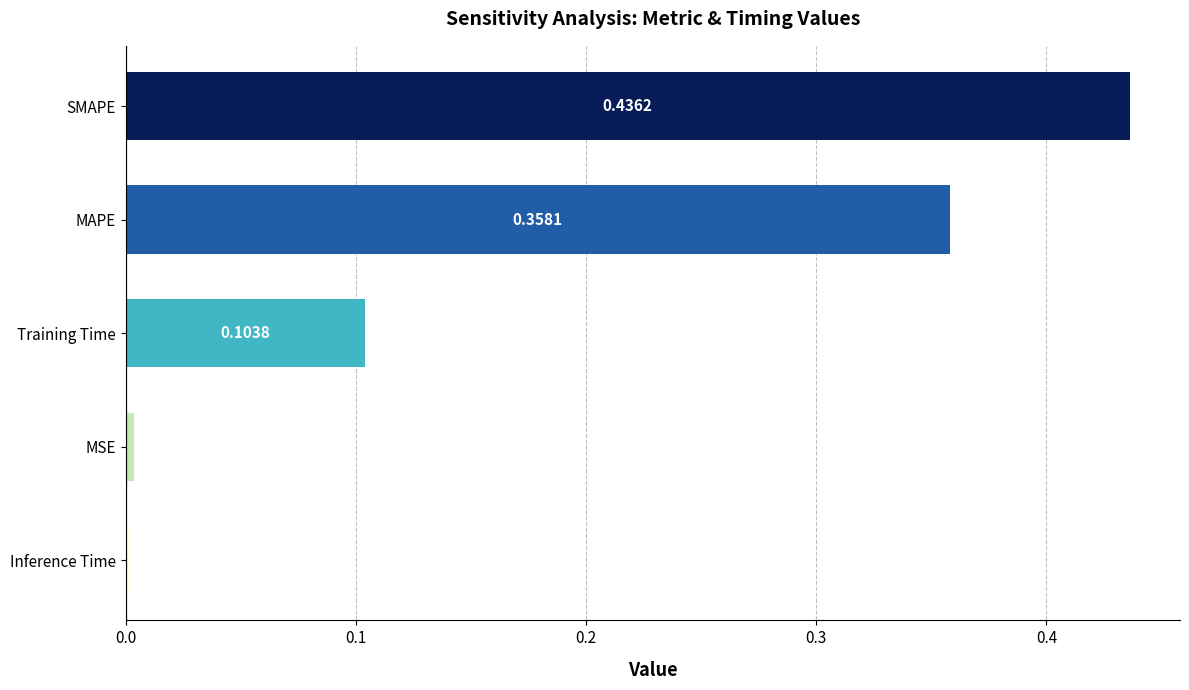

What is the sum of all values?

0.9